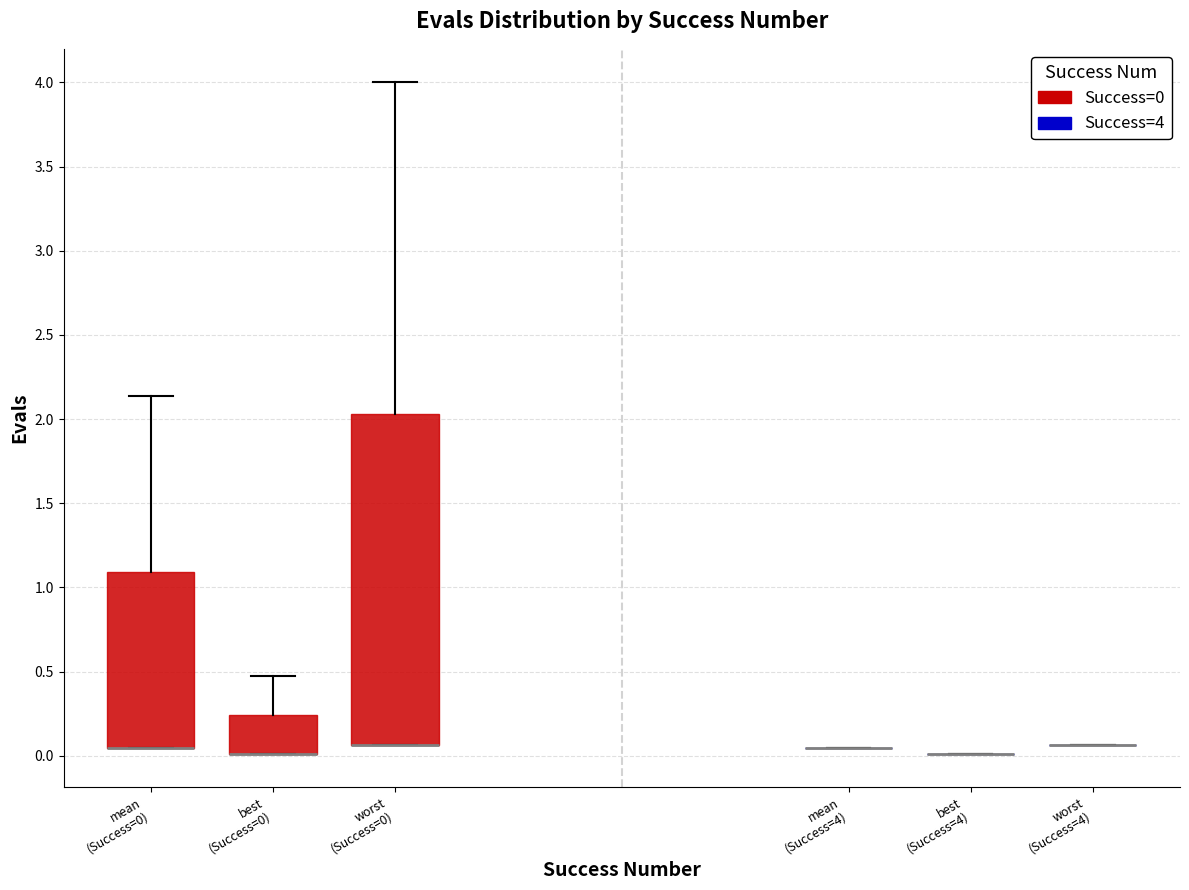

Comparing the boxes themselves (not the whiskers), which one is the tallest?

worst (Success=0)